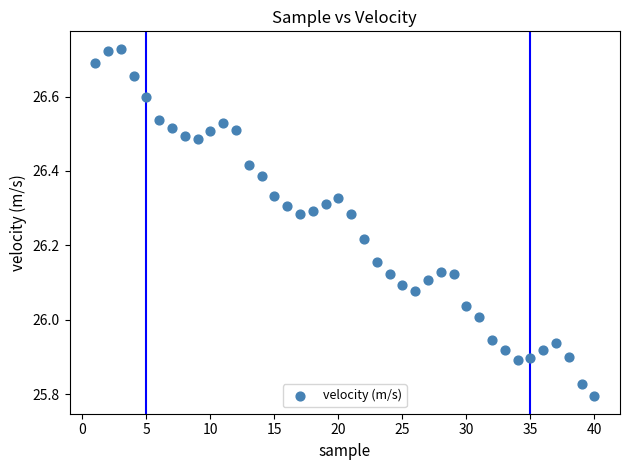

What is the range of X values (max minus min)?

39.0